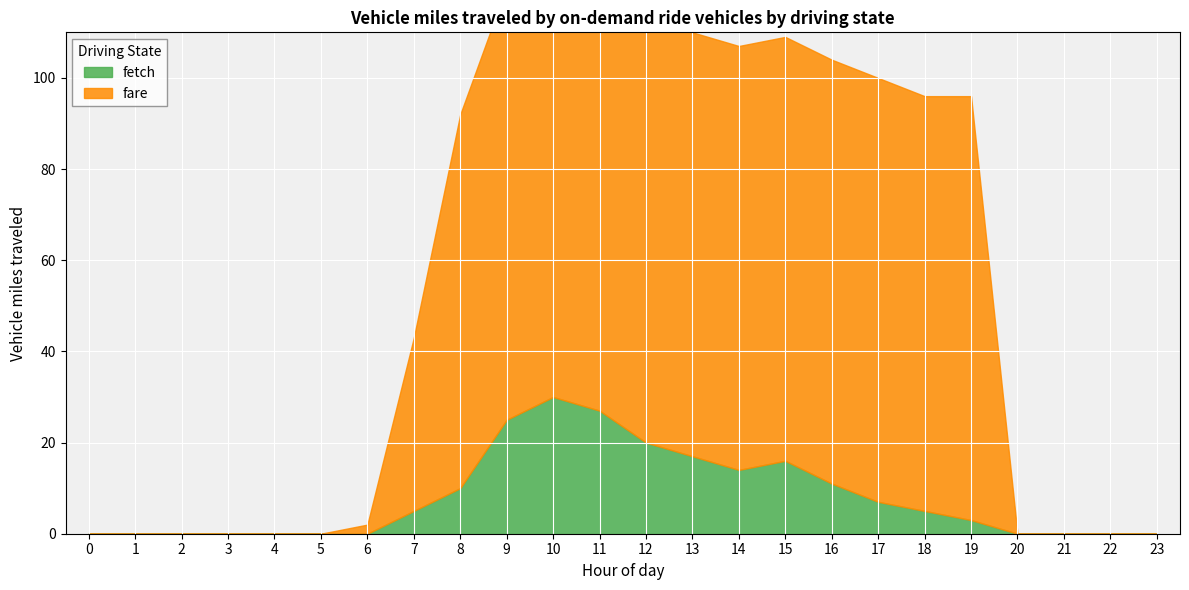

Which series has the widest spread of values?

fare